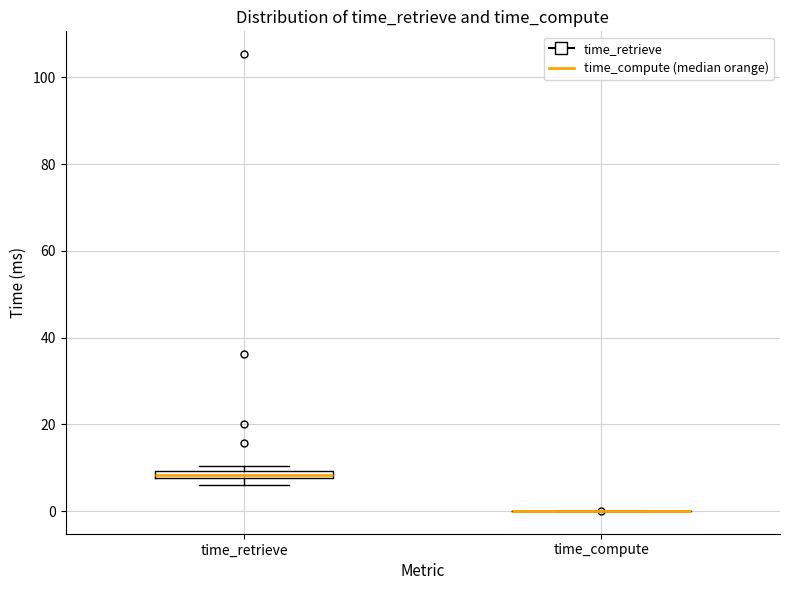

Where is the upper edge of the box for time_retrieve on the y-axis? The values are not printed on the chart, so give them approximately, as read against the axis.

10